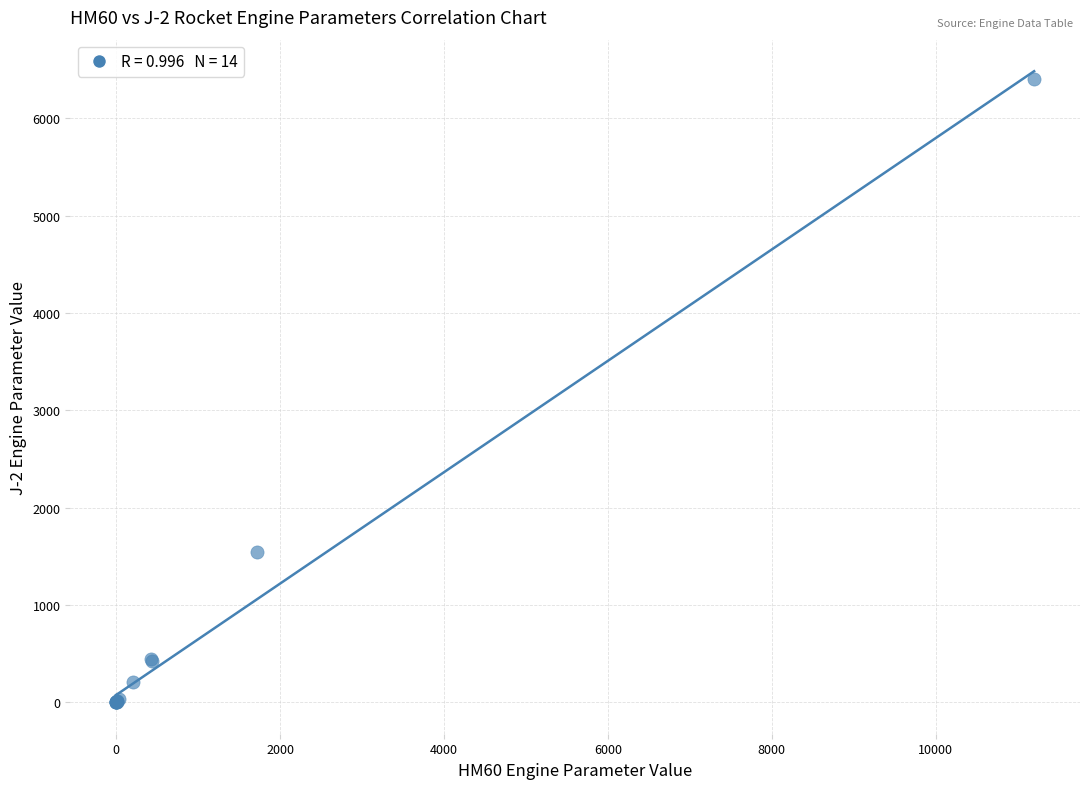

What Y value in the scatter plot is closest to 3201?

1542.0